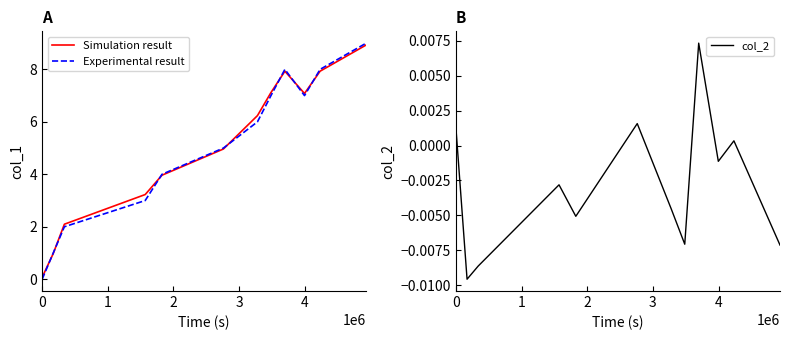

How many values in the Experimental result series exceed 6?

5